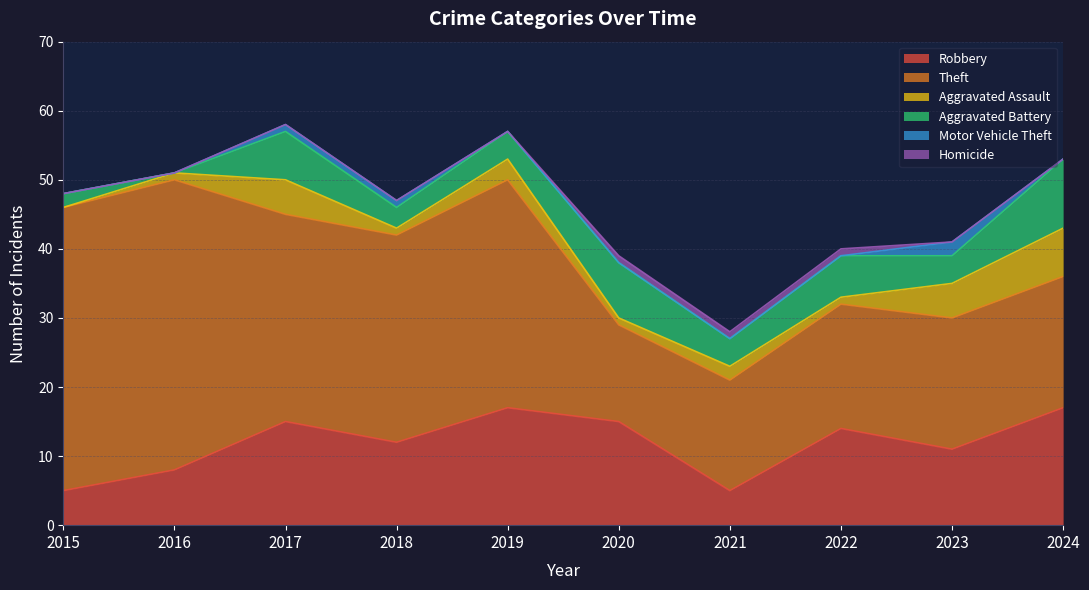

Does the chart have visible grid lines?

Yes